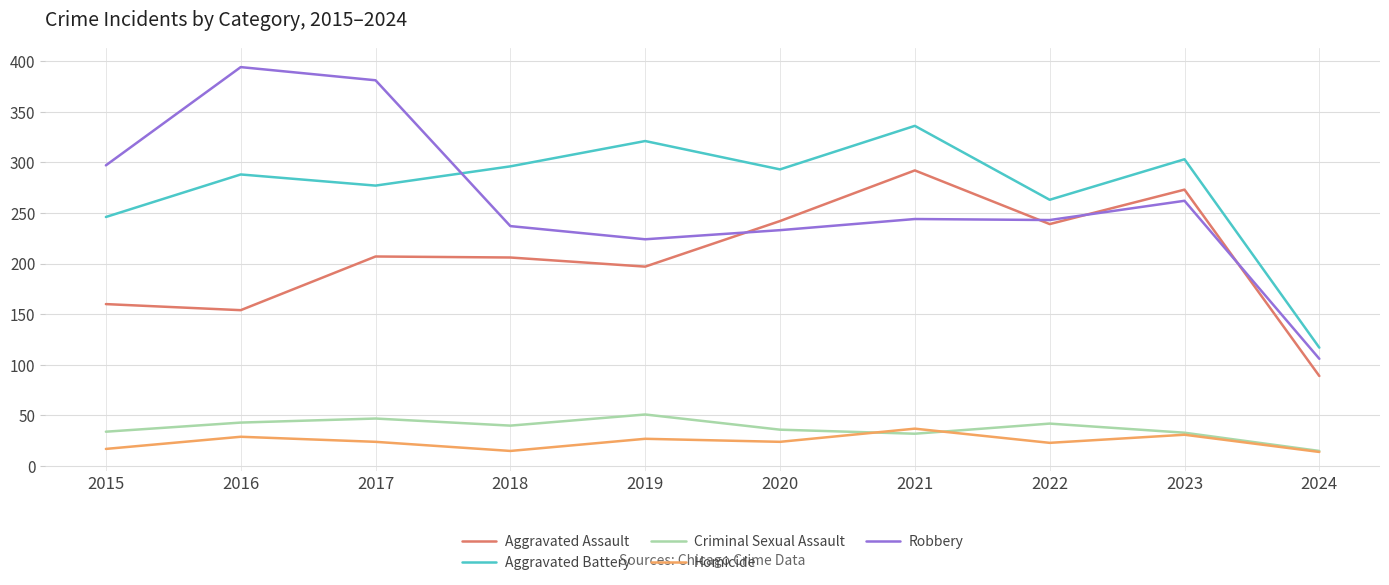

What is the total value across all series at 2016?

908